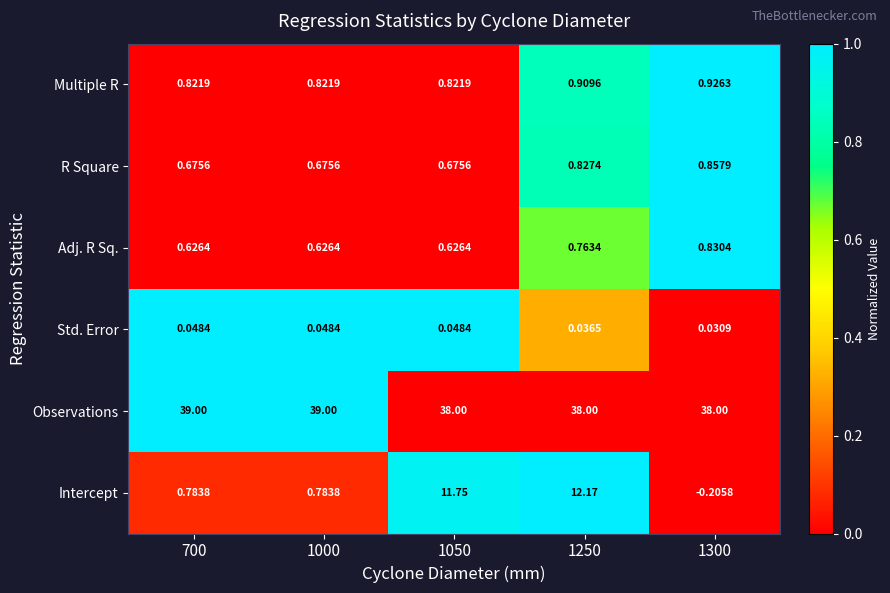

At which category does the chart reach its minimum across all series?

1300